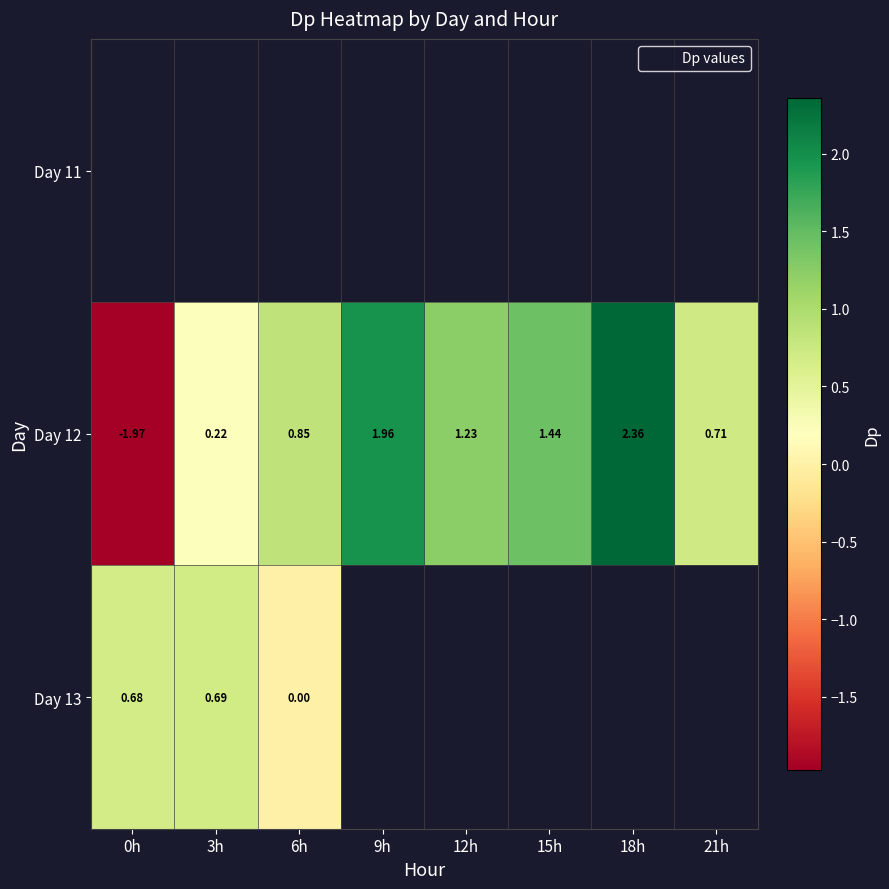

List the series in order of their peak value, lowest first.

Day 13, Day 11, Day 12